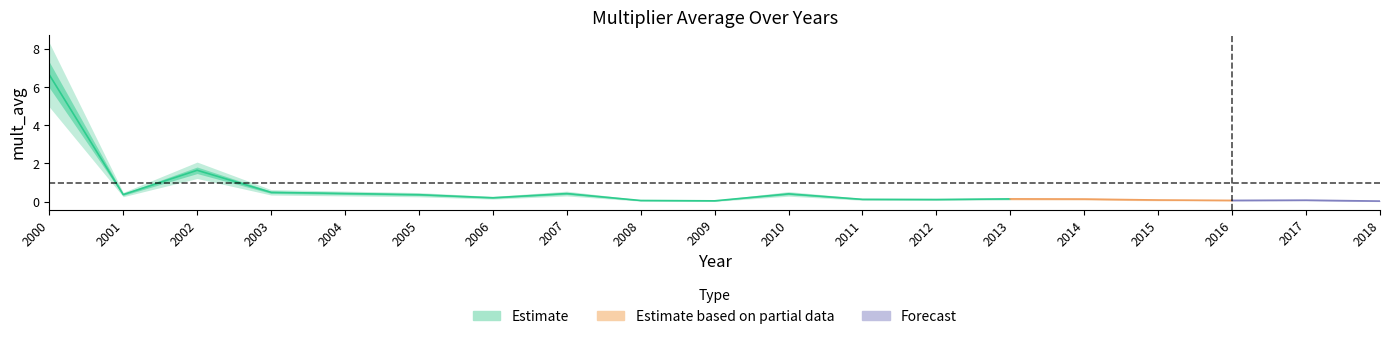

Reading left to right, list all the values displayed in this chart.

2000=6.7	2001=0.4	2002=1.6	2003=0.5	2004=0.4	2005=0.4	2006=0.2	2007=0.4	2008=0.1	2009=0.0	2010=0.4	2011=0.1	2012=0.1	2013=0.1	2014=0.1	2015=0.1	2016=0.1	2017=0.1	2018=0.0